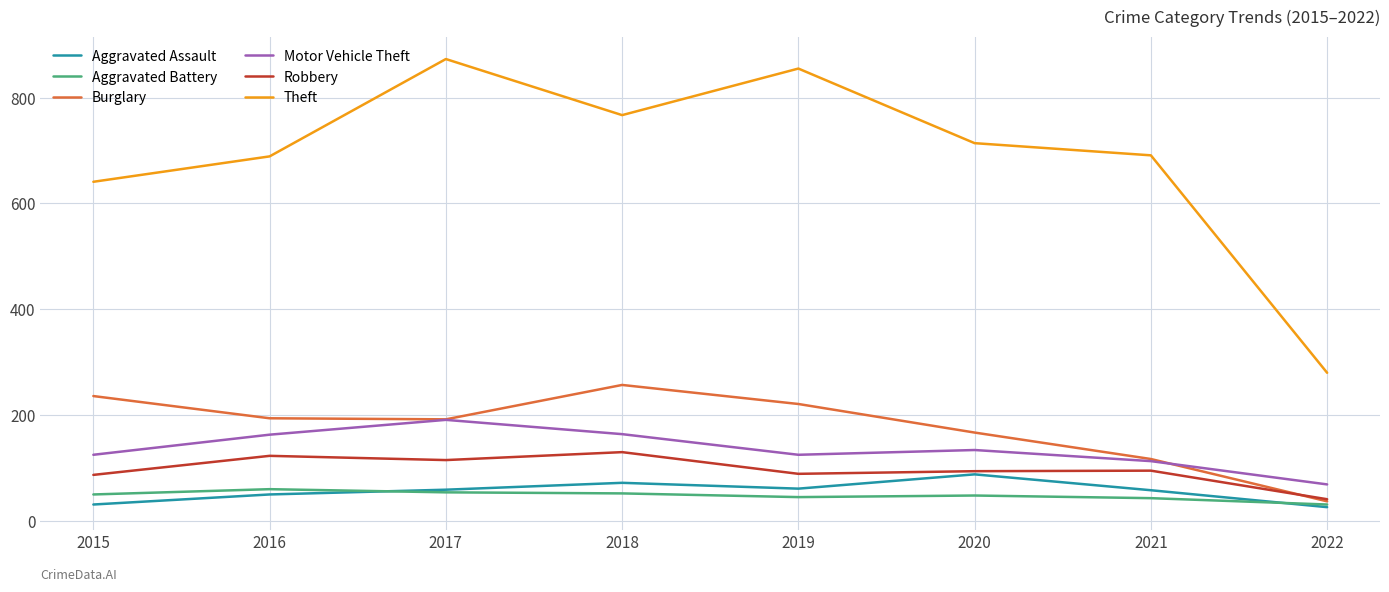

Is the value of Motor Vehicle Theft at 2019 greater than the value of Aggravated Battery at 2022?

Yes